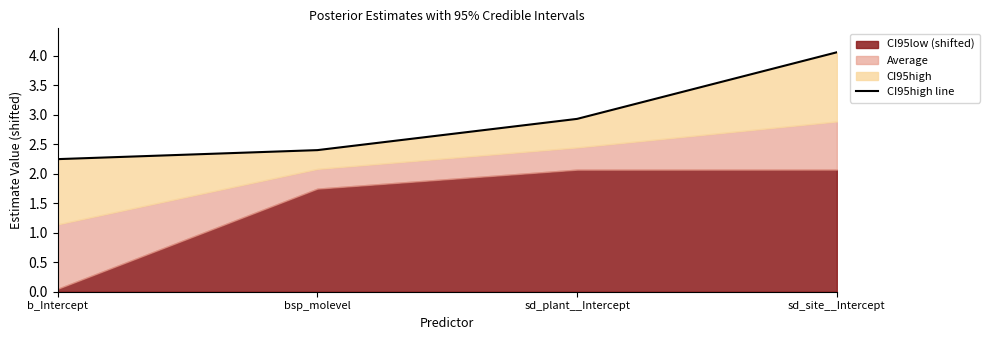

What is the greatest value displayed?

4.1